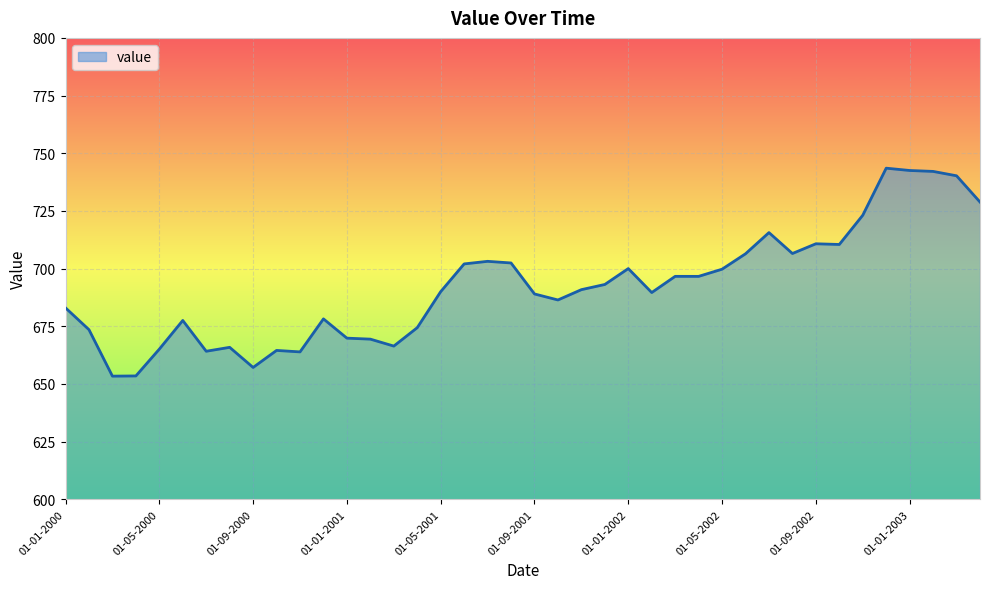

What is the minimum value shown in the chart?

653.4